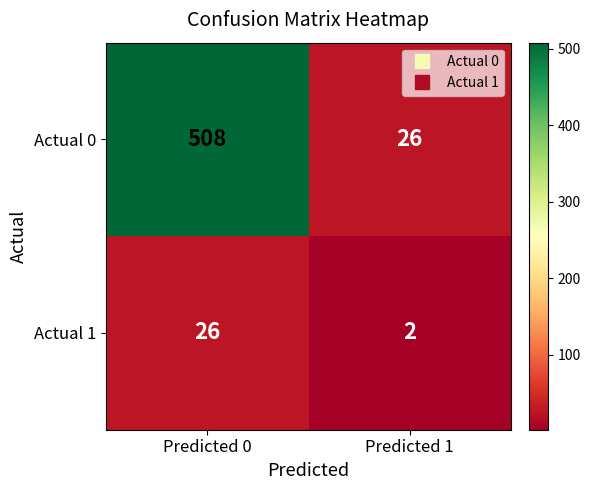

What is the maximum value shown in the chart?

508